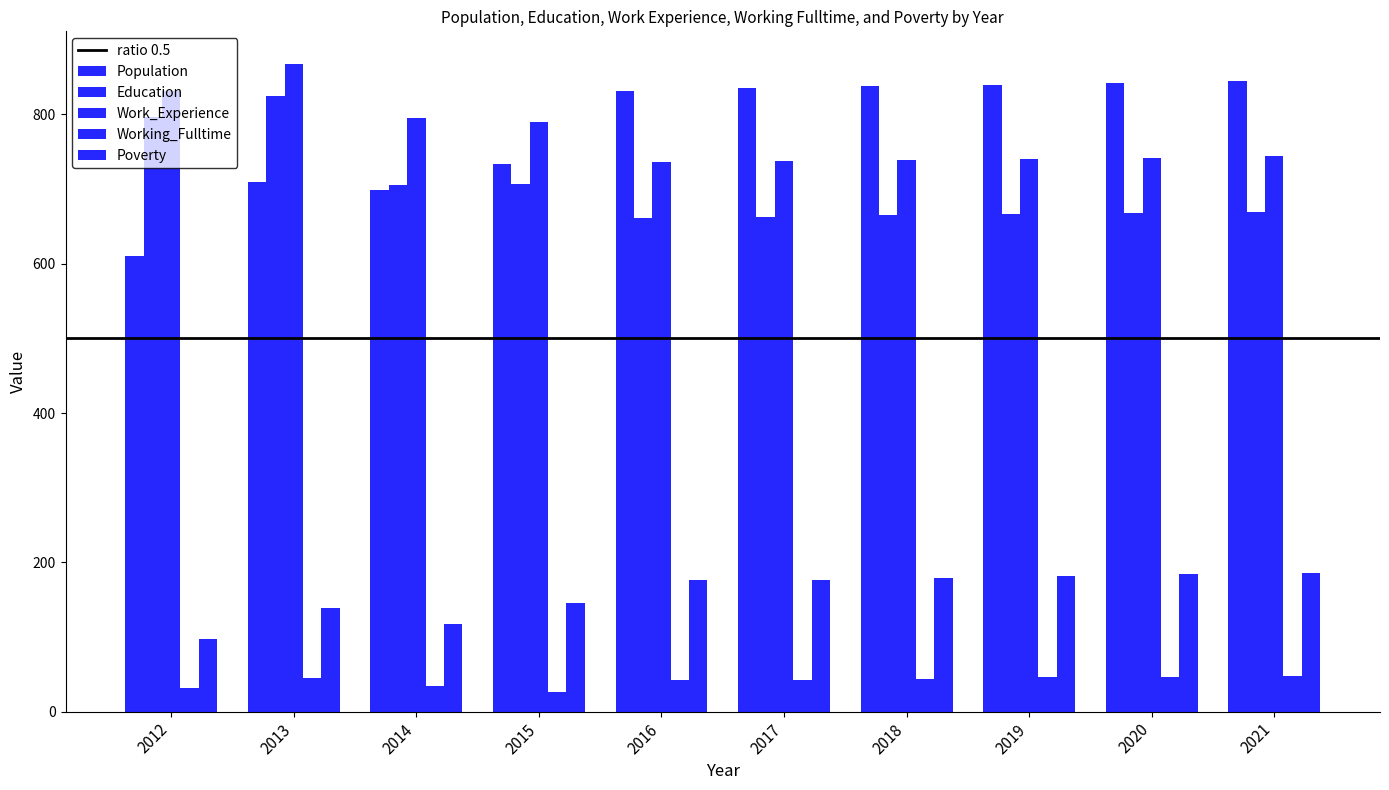

How many bars are there in each group?

5